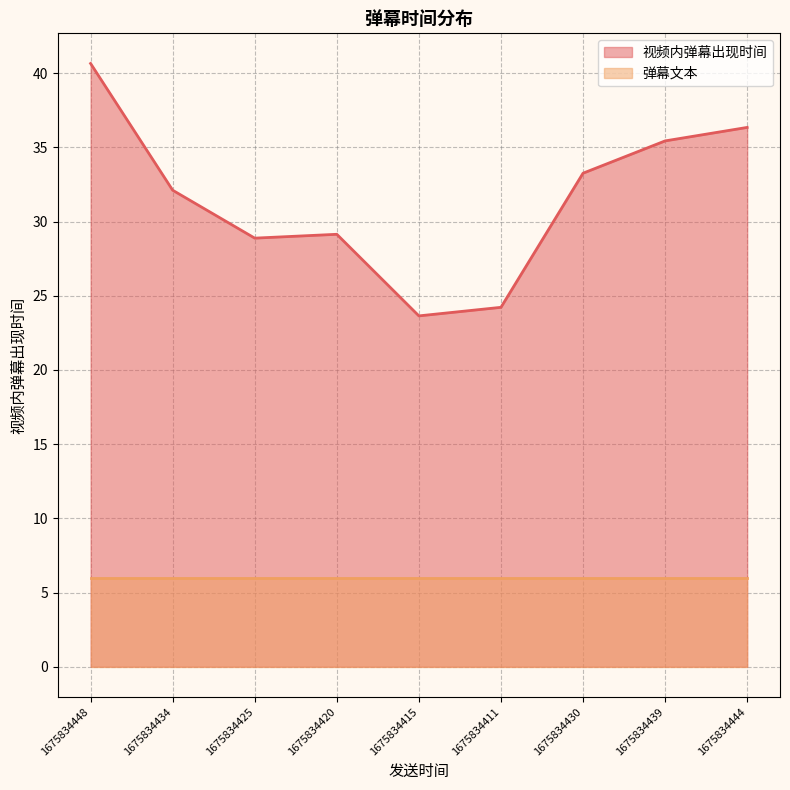

What is the change in value from 1675834448 to 1675834420?

-11.5